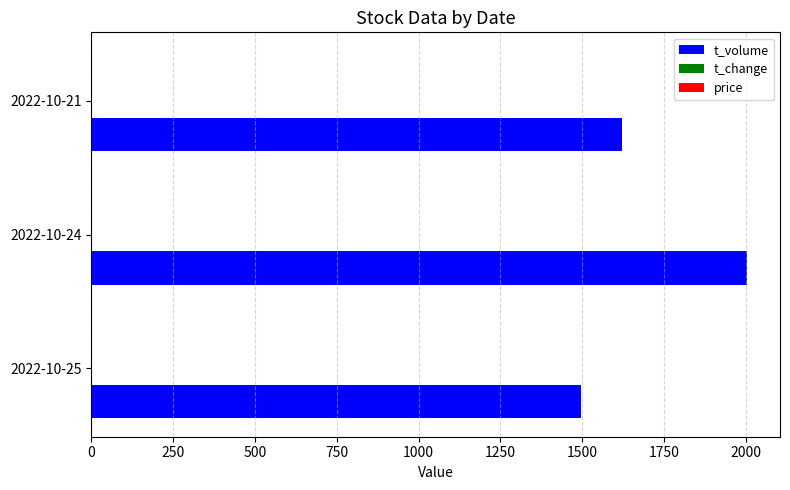

What is the sum of all t_volume values?

5121.0